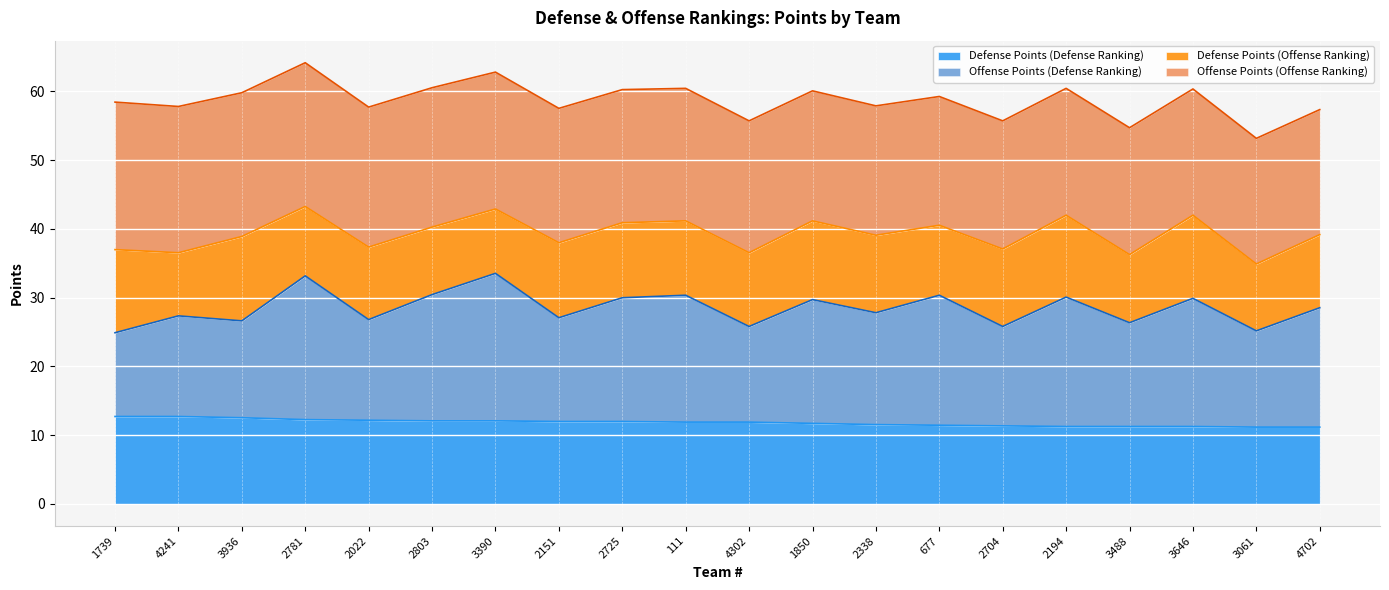

What is the difference between the Defense Points (Defense Ranking) values at 3061 and 2803?

0.9